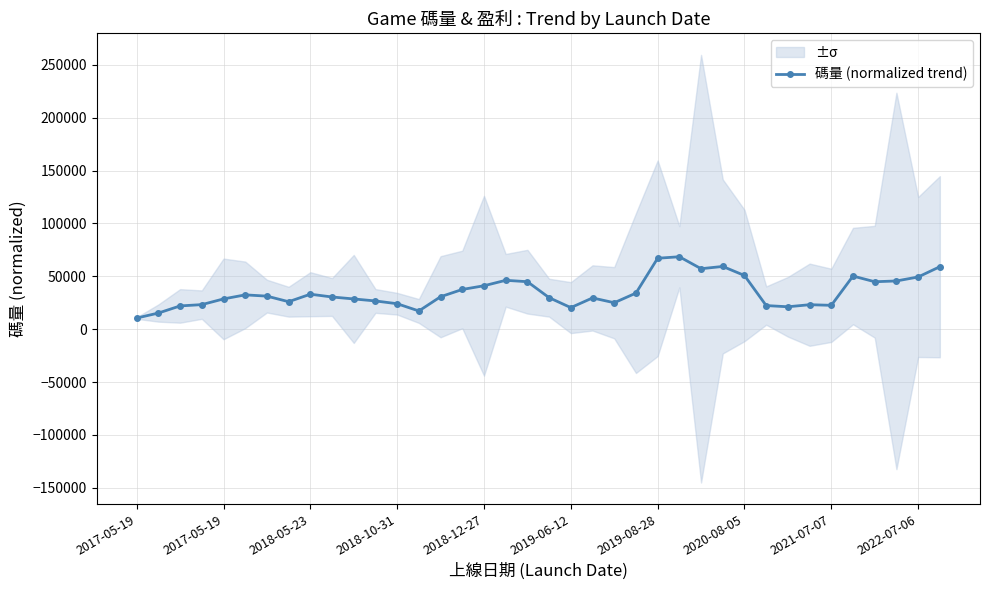

What is the smallest value displayed?

10522.5